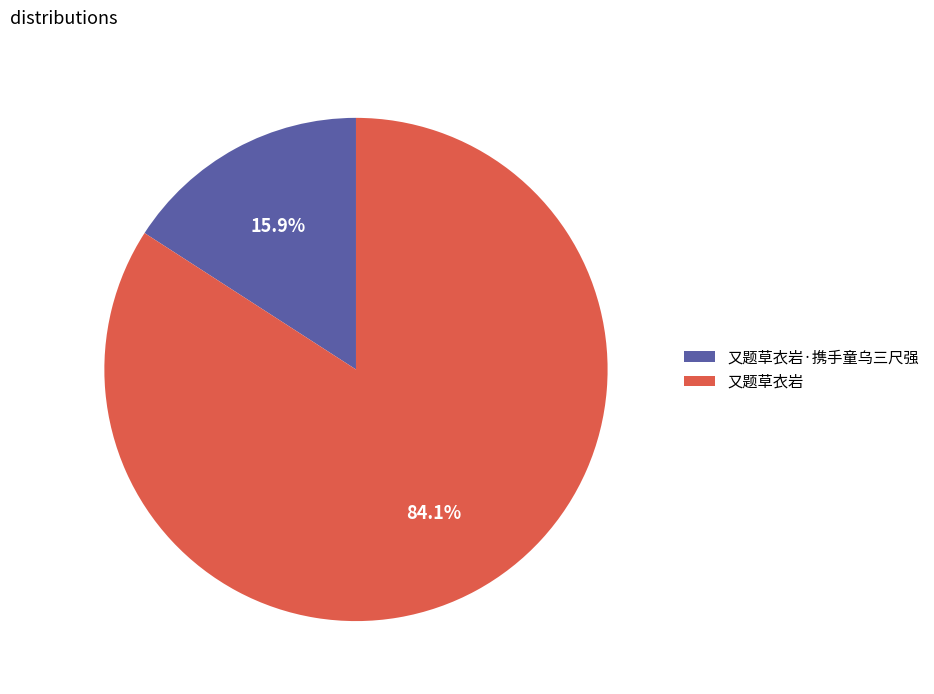

Do 又题草衣岩 and 又题草衣岩·携手童乌三尺强 together represent more than half of the pie?

Yes